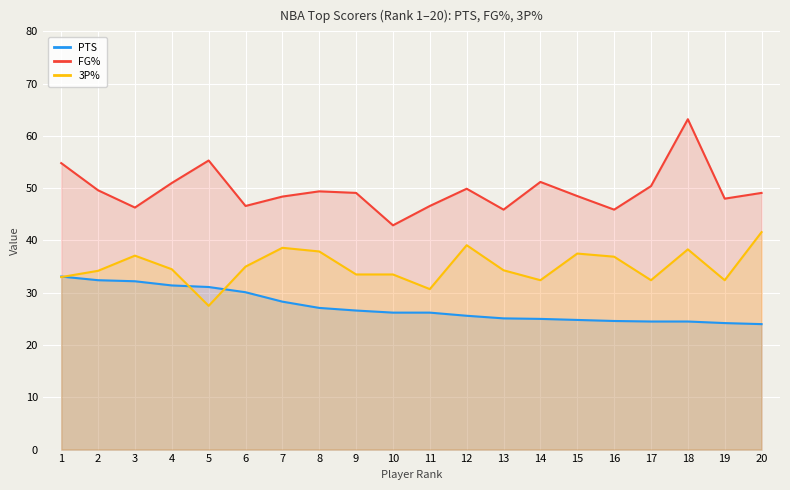

True or false: FG% and 3P% intersect in this chart.

False